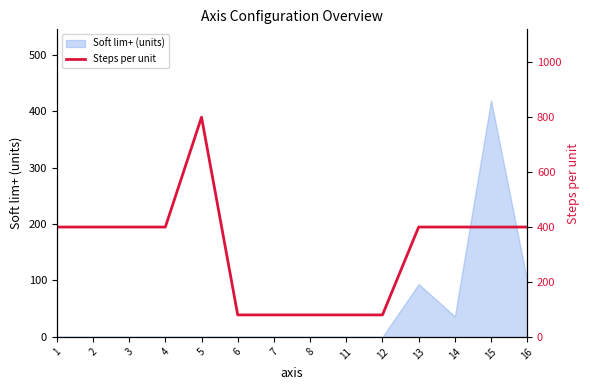

The value of Soft lim+ (units) at 16 is 99.2. True or false?

True